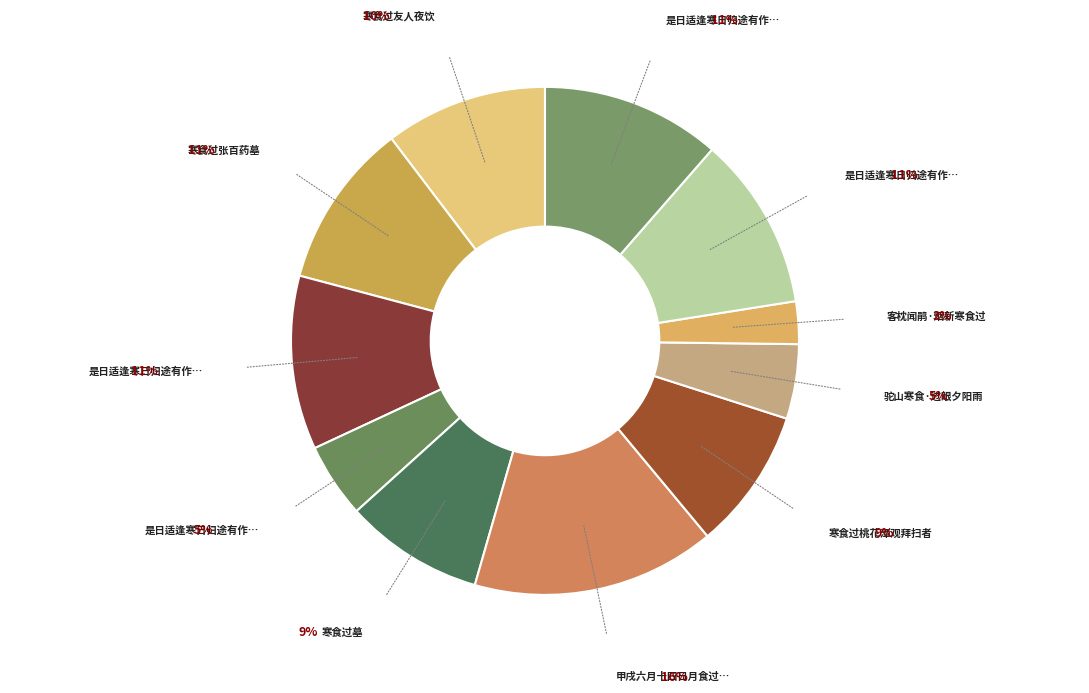

How many segments does this pie chart have?

11